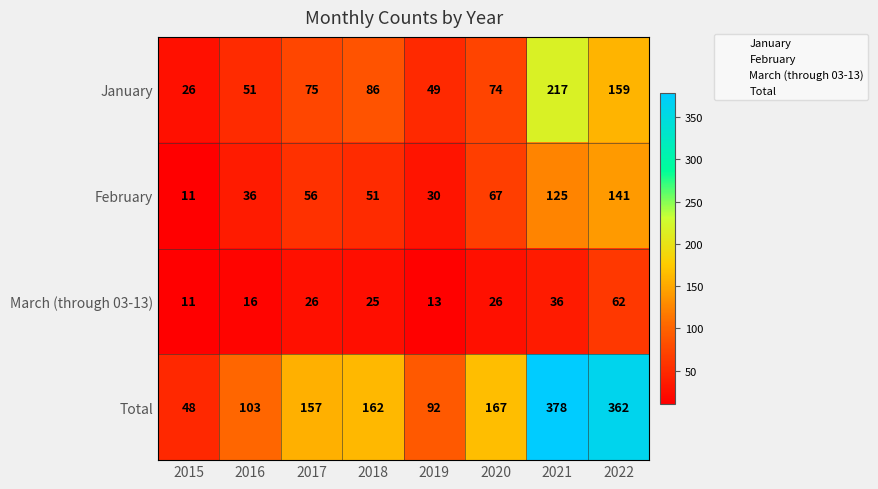

The March (through 03-13) series shows 48 at 2021. True or false?

False